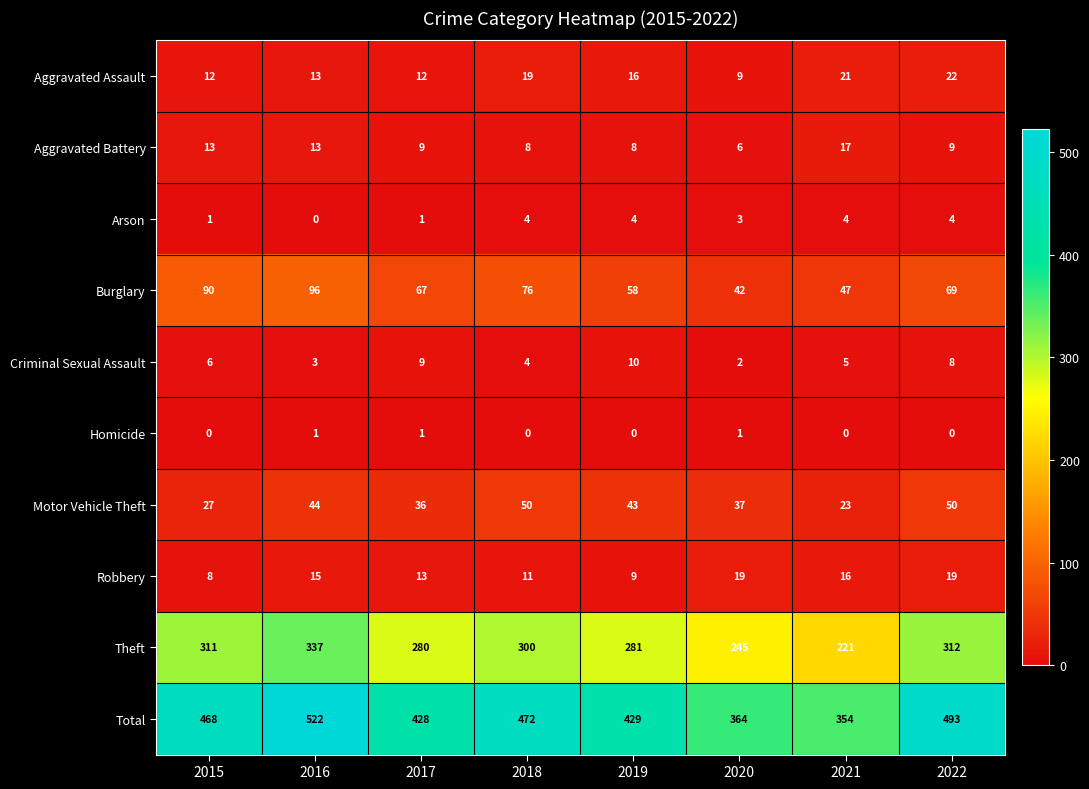

At which label is Burglary closest to 69?

2022